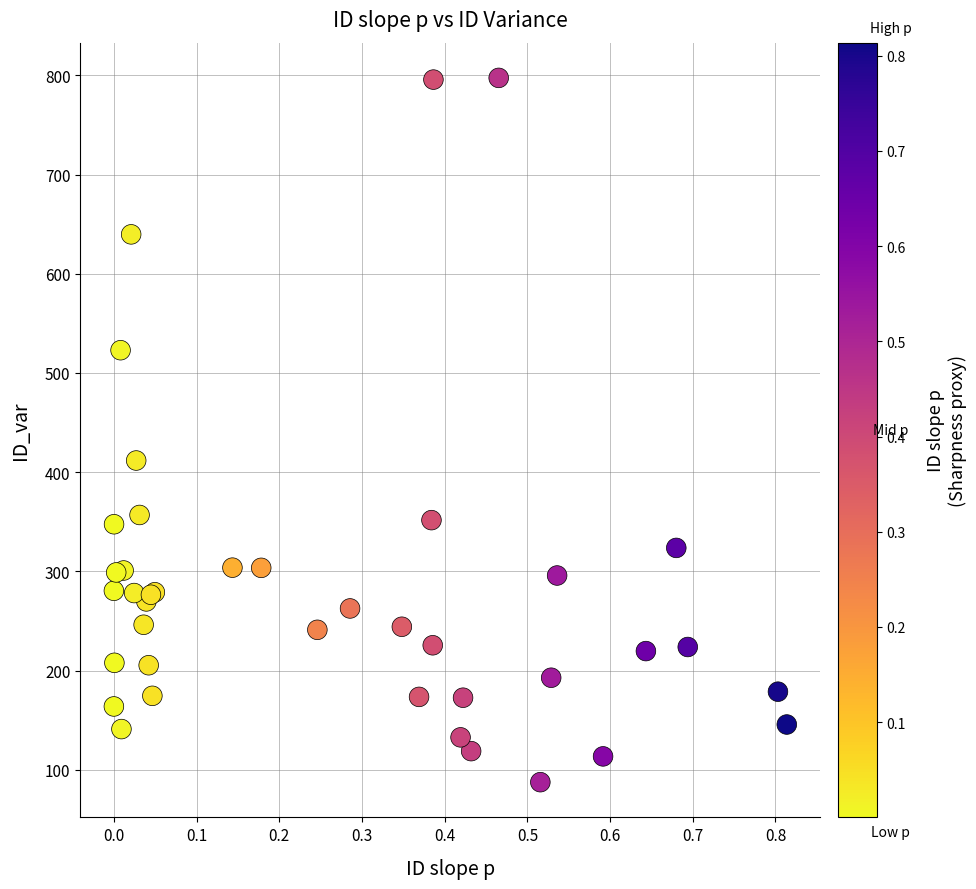

What Y value in the scatter plot is closest to 442?

411.8